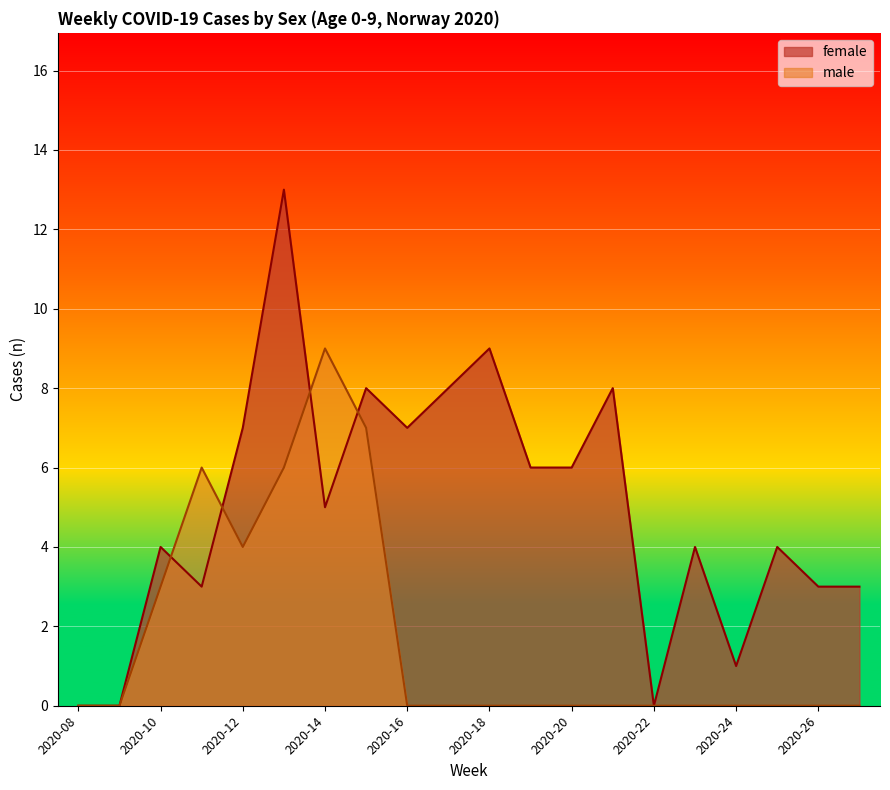

What is the approximate value of female at 2020-26?

3